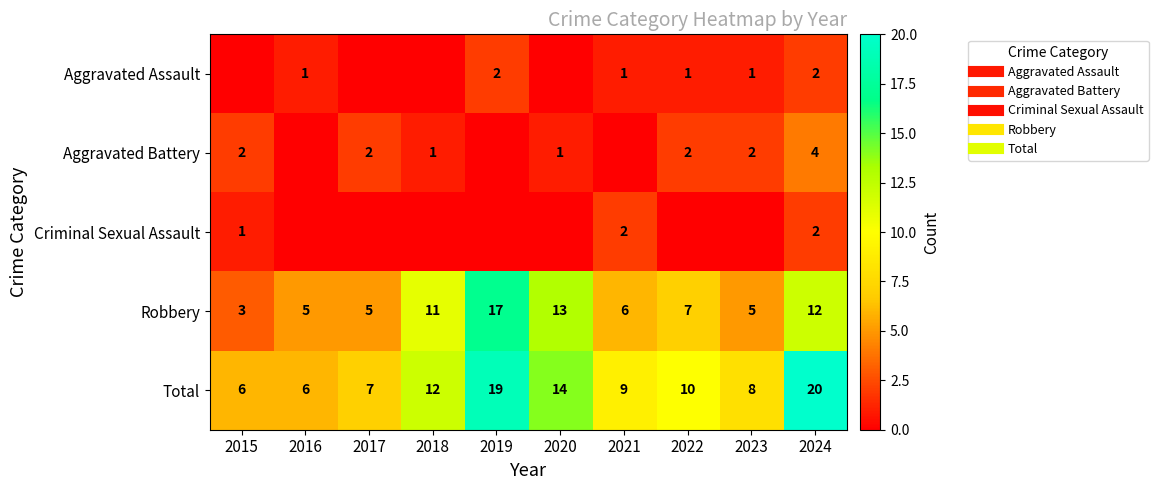

Which label corresponds to the smallest value in the chart?

2015